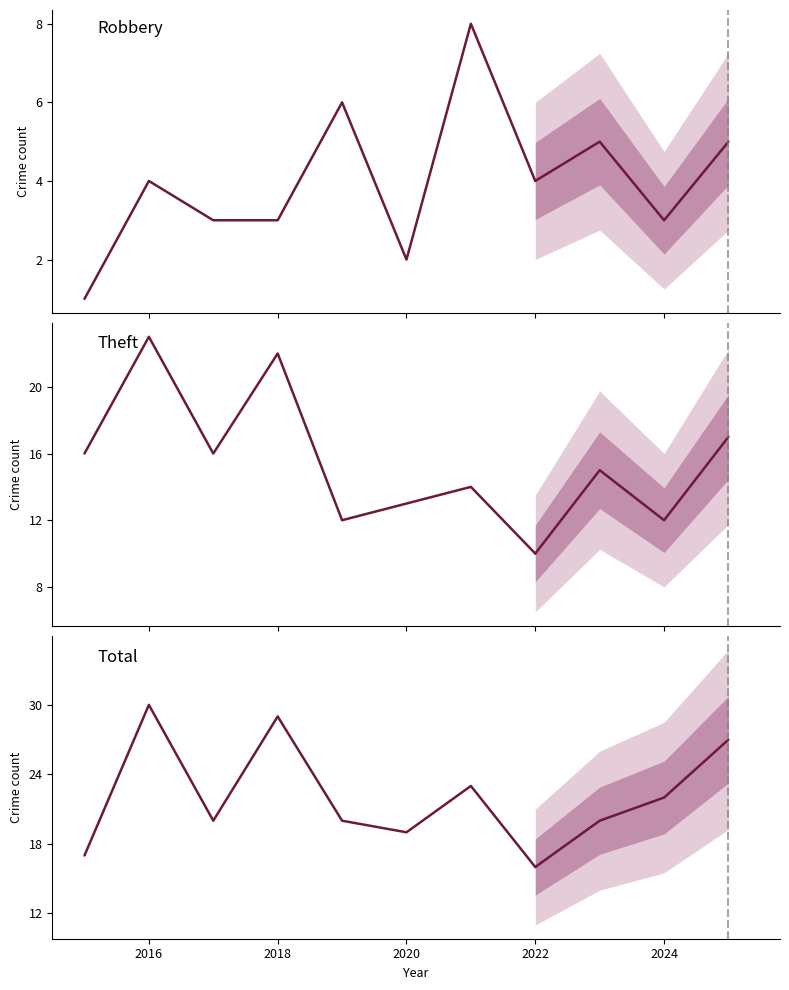

At which label is Robbery closest to 4?

2016